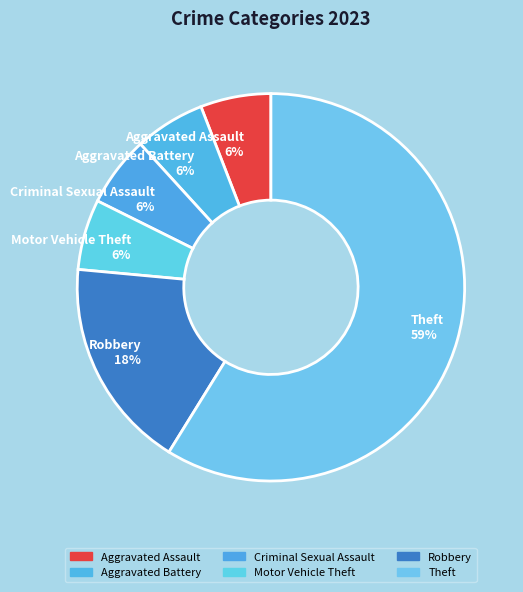

The Aggravated Battery 6% slice represents 6% of the pie. True or false?

True